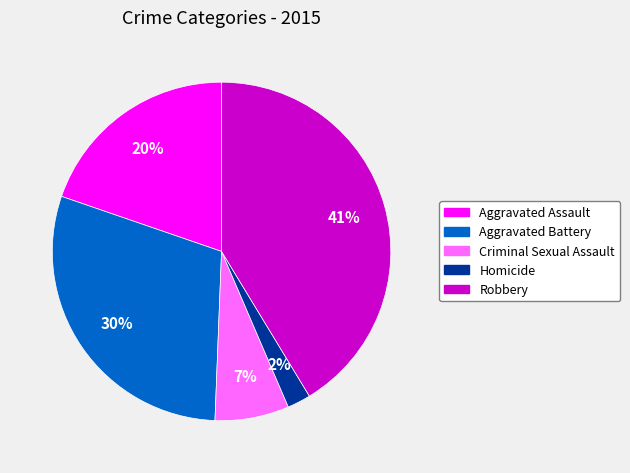

The Criminal Sexual Assault slice represents 7% of the pie. True or false?

True